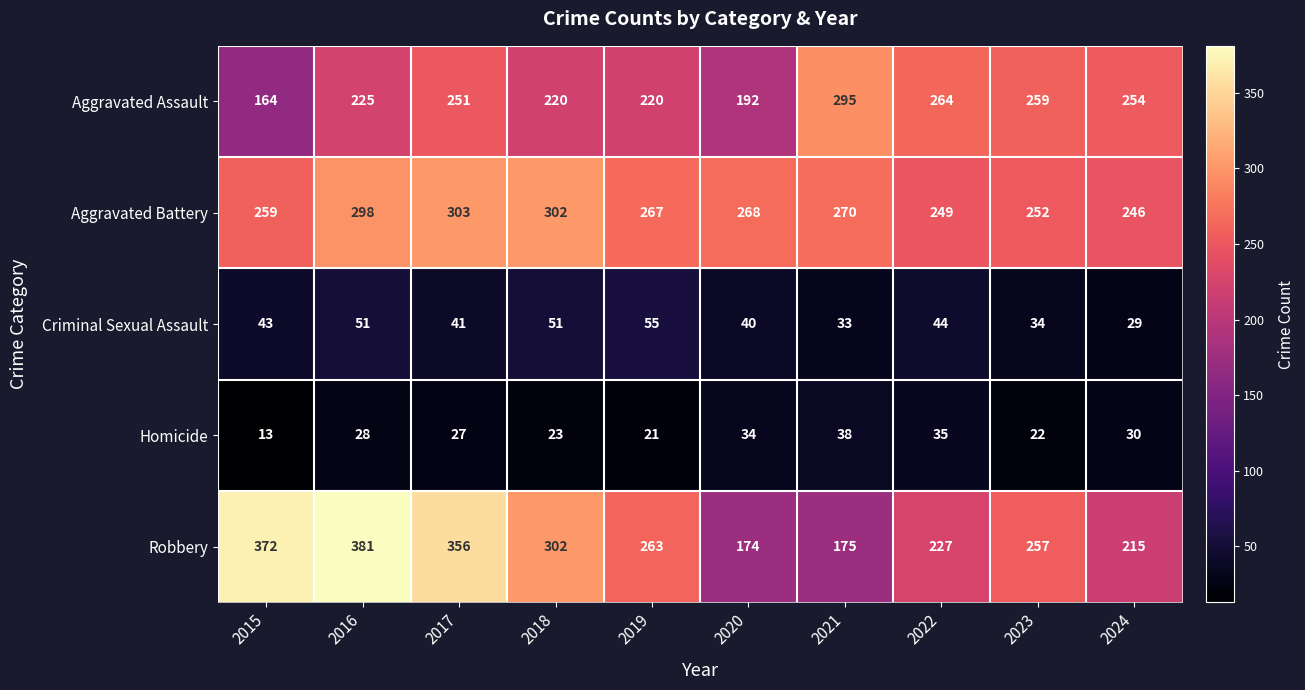

The Aggravated Battery series shows 249 at 2022. True or false?

True